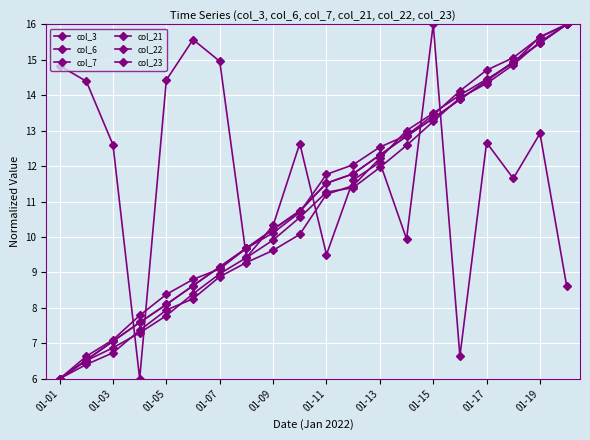

Is this an area chart (filled region under the line)?

No